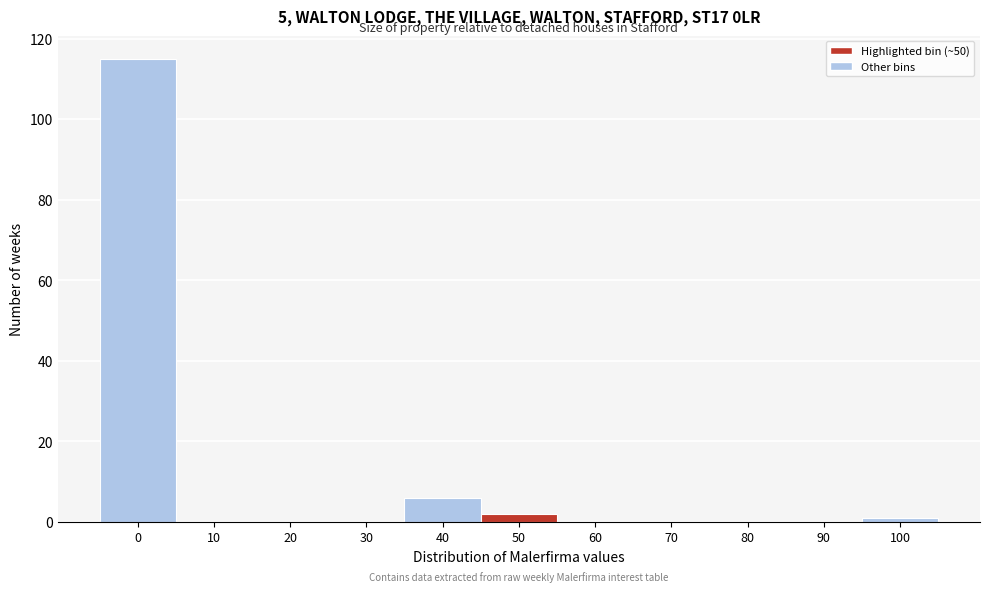

Reading left to right, transcribe all the data shown in this chart.

0=115	10=0	20=0	30=0	40=6	50=2	60=0	70=0	80=0	90=0	100=1